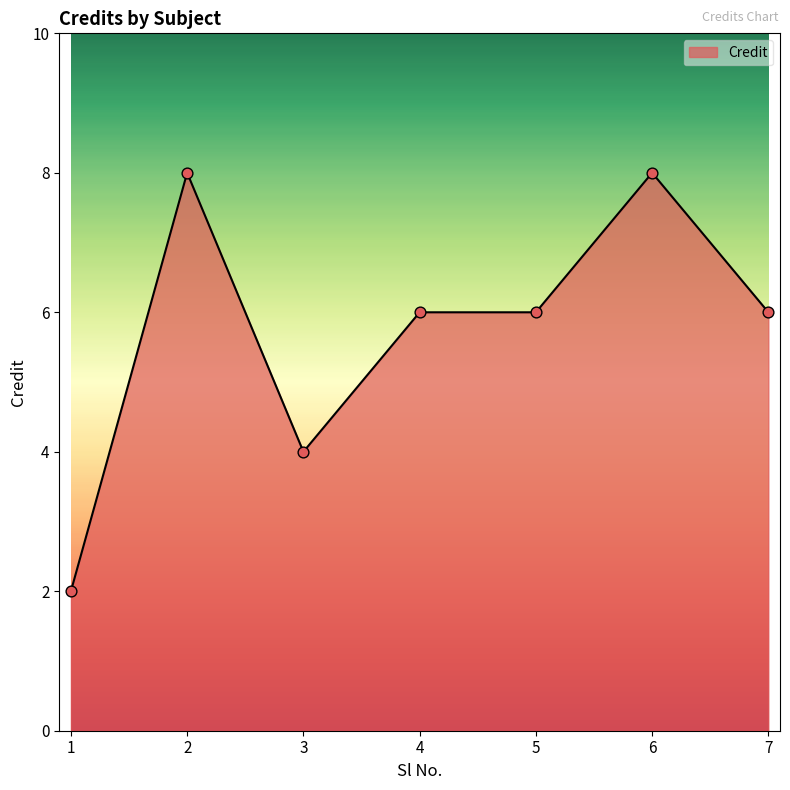

What is the change in value from 5 to 6?

+2